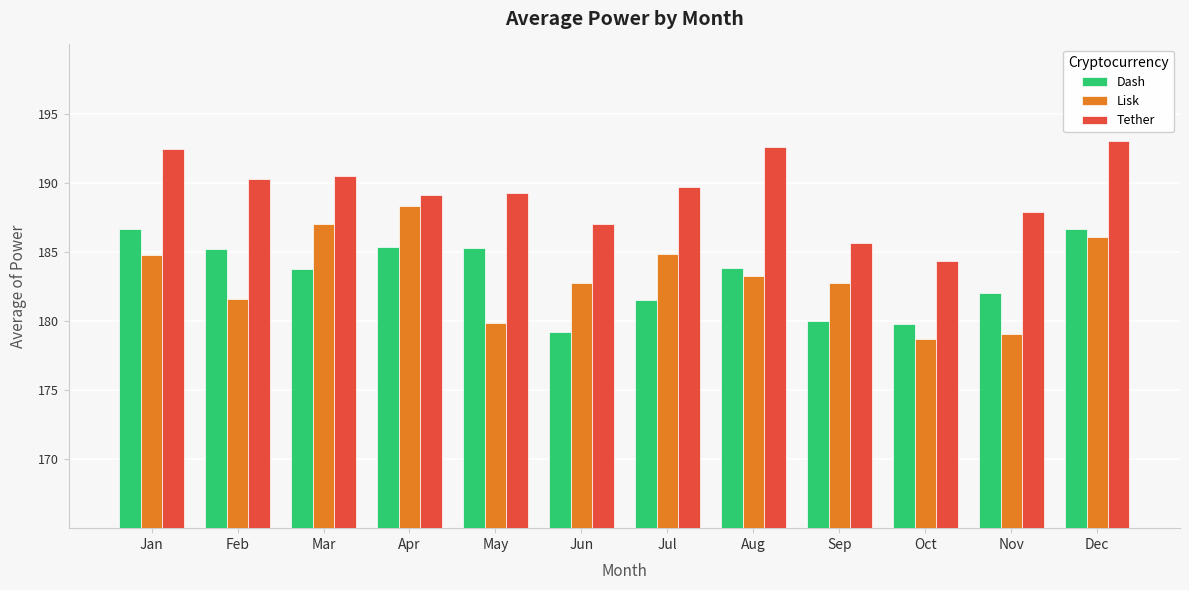

The value of Tether at Dec is 193.0. True or false?

True